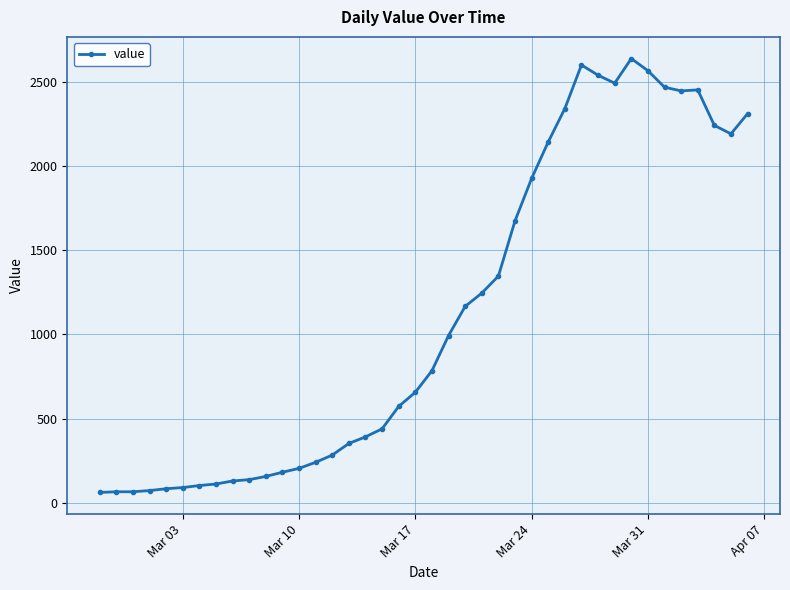

What is the difference between the second highest and minimum values?

2539